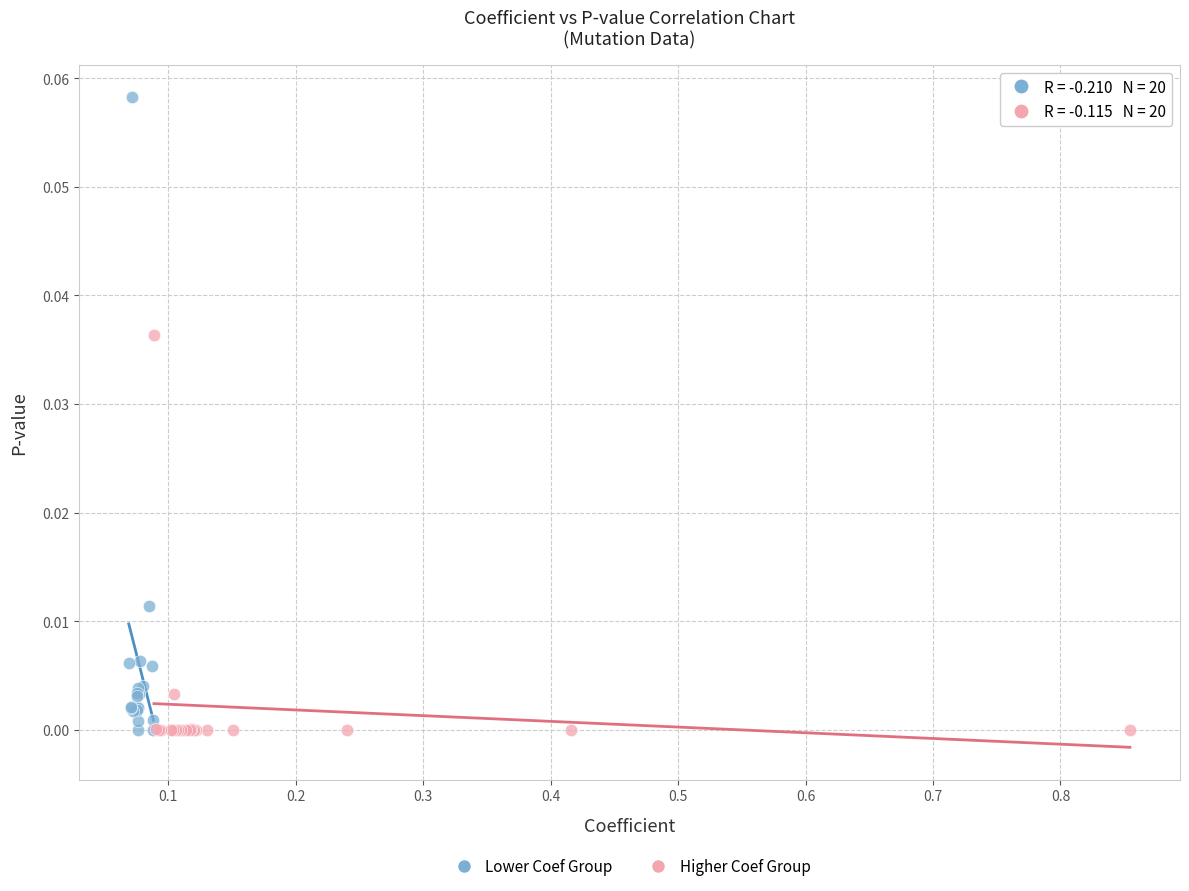

Which series has the widest spread of Y values?

Lower Coef Group